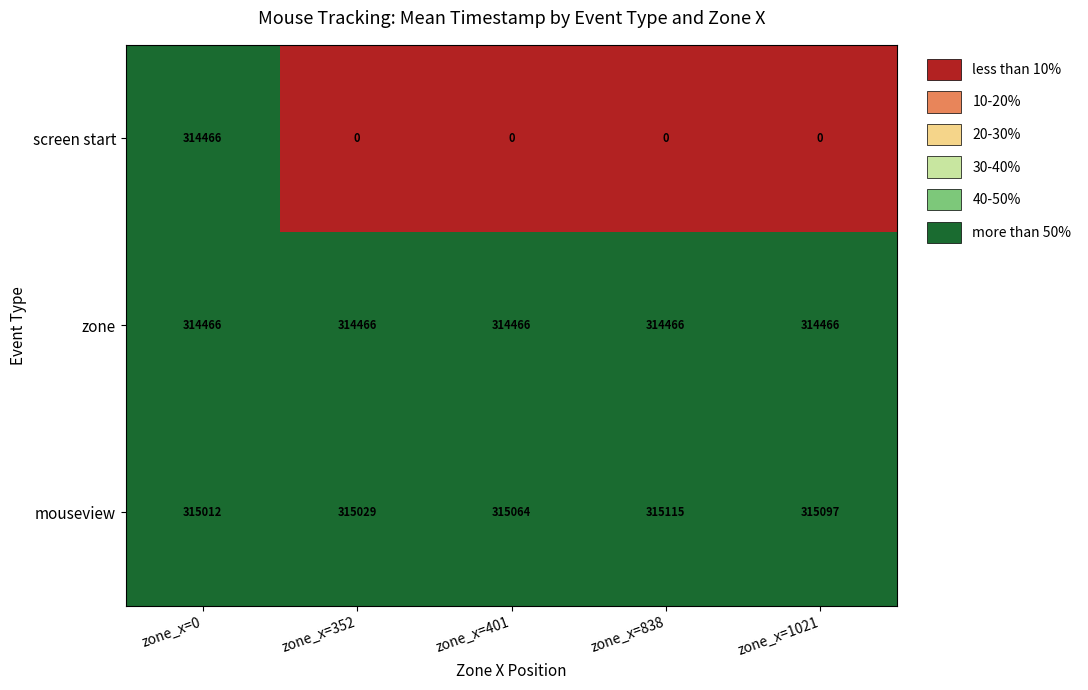

What is the lowest value of the mouseview series?

315012